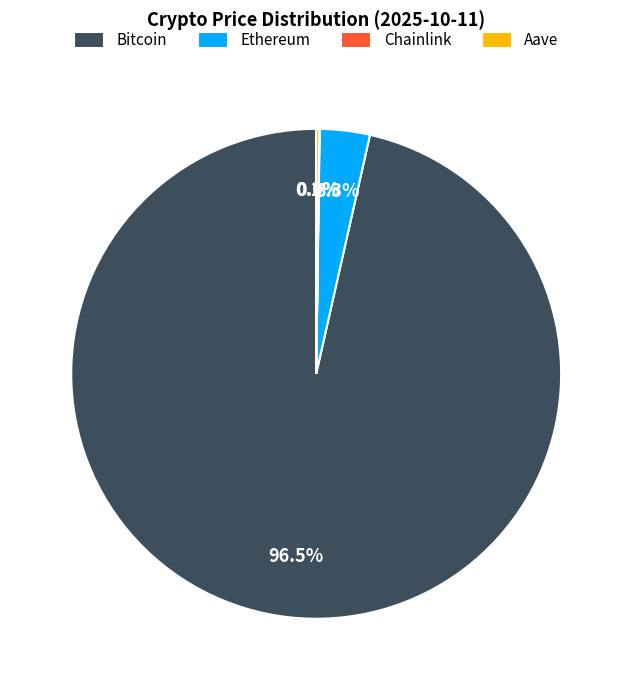

What portion of the pie excludes Bitcoin?

3.5%